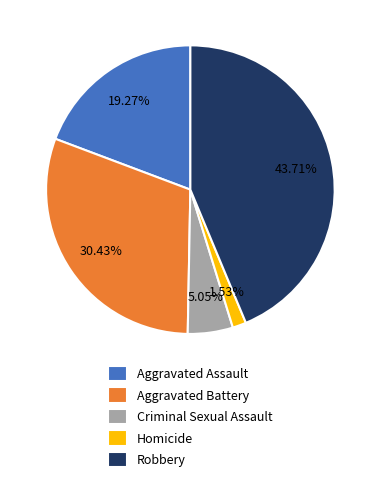

What is the ratio of the value at Aggravated Assault to the value at Homicide?

12.6